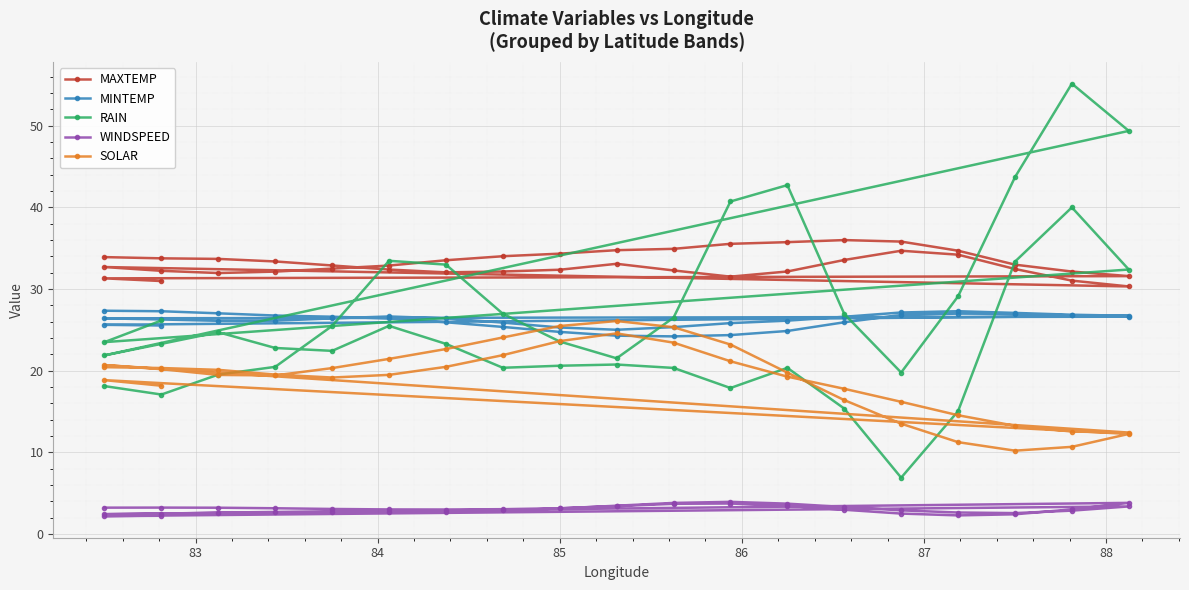

What is the spread (max minus min) of values at 85?

30.2